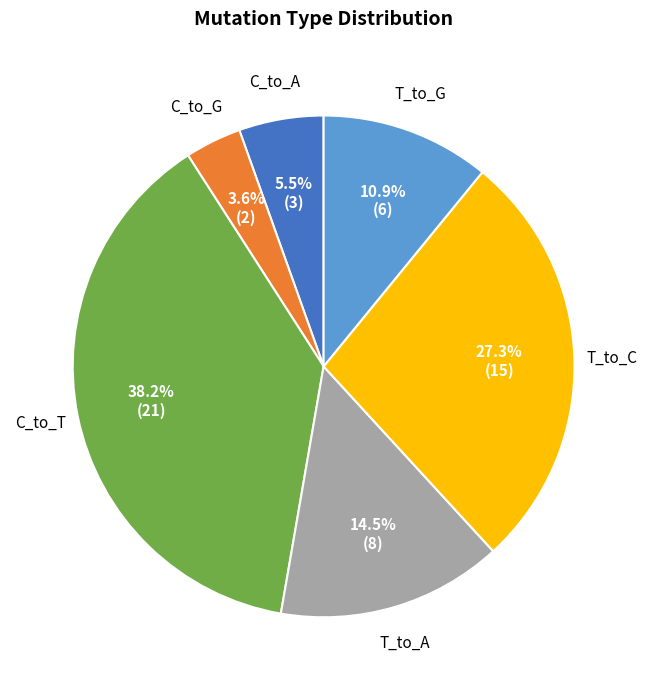

Which category has the biggest portion of the pie?

C_to_T